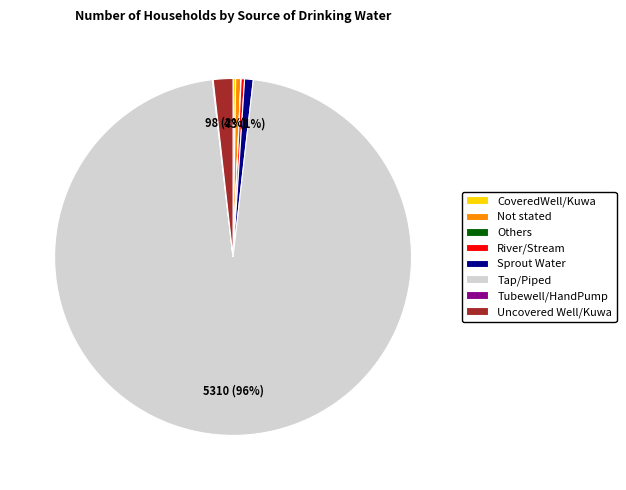

To the nearest percent, what is the combined percentage of Not stated and Tap/Piped?

97%